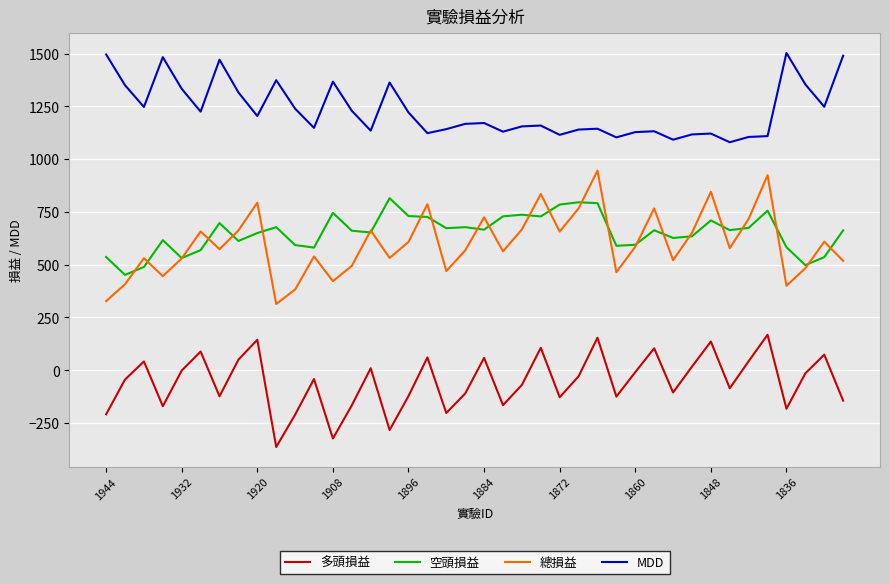

List the series in order of their peak value, highest first.

MDD, 總損益, 空頭損益, 多頭損益